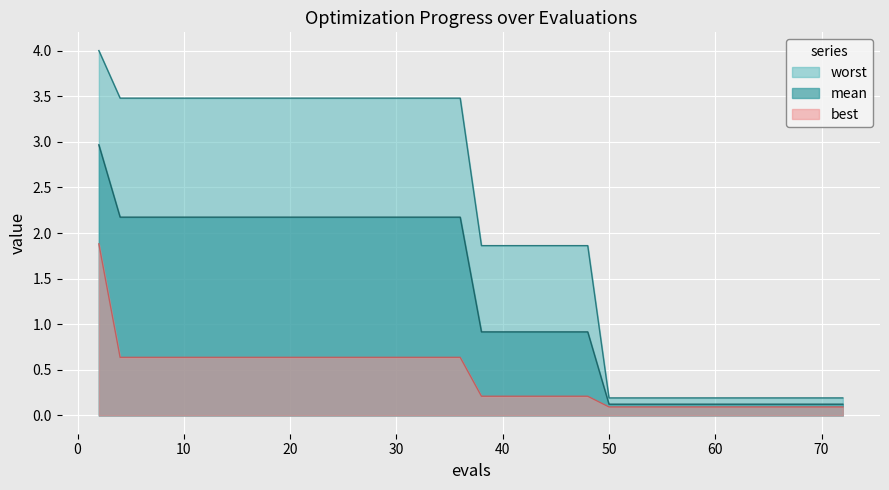

Which series has the largest range (max minus min)?

worst